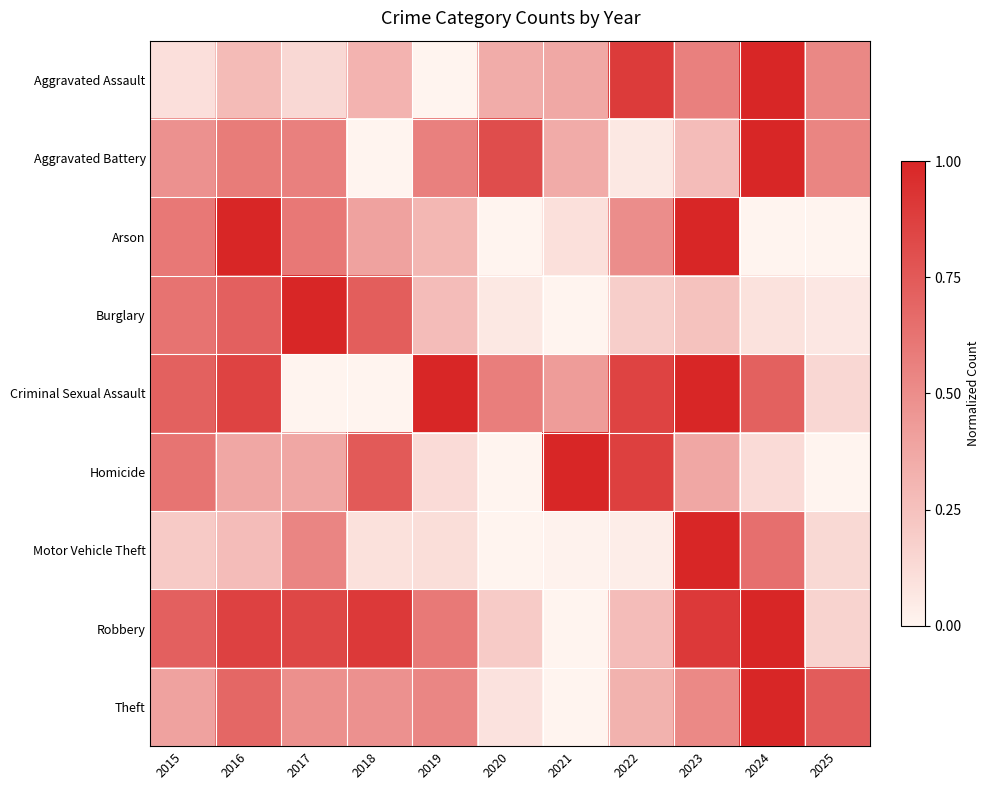

Which label corresponds to the largest value in the chart?

2024